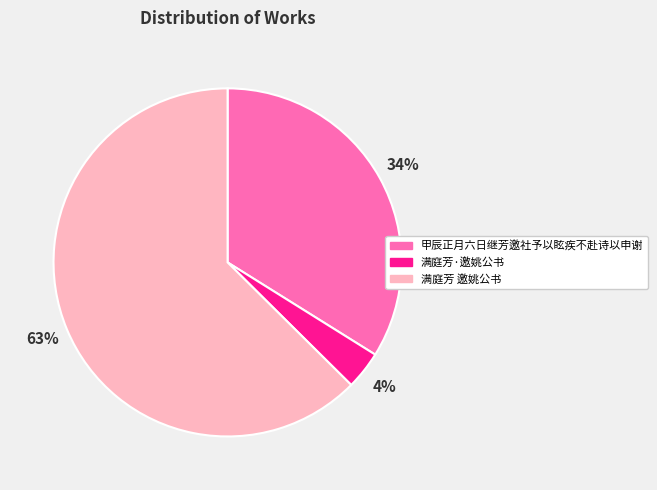

To the nearest percent, what is the difference between the 甲辰正月六日继芳邀社予以眩疾不赴诗以申谢 and 满庭芳 邀姚公书 slice percentages?

29%